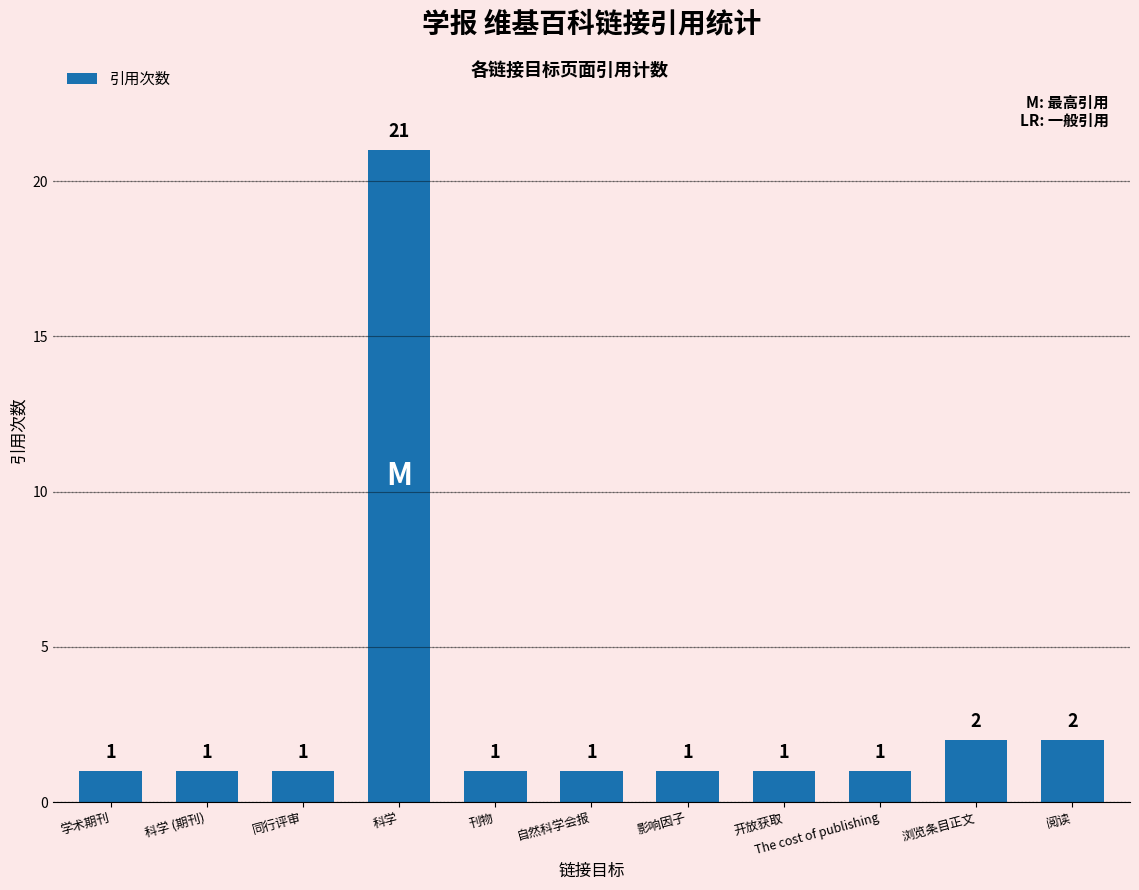

What is the maximum value shown in the chart?

21